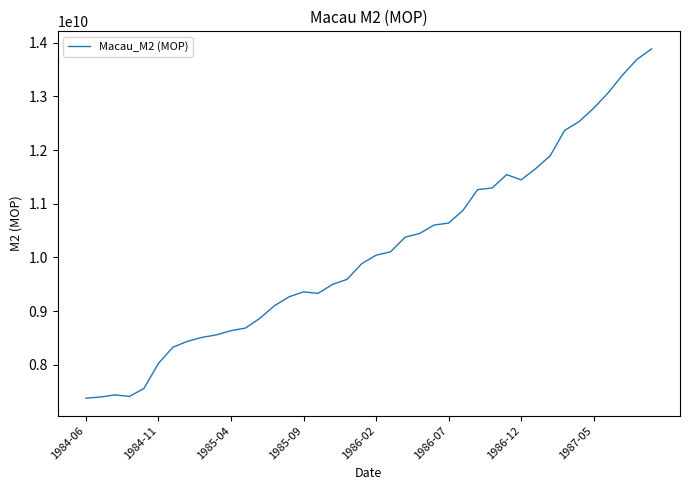

What is the smallest value displayed?

7381000000